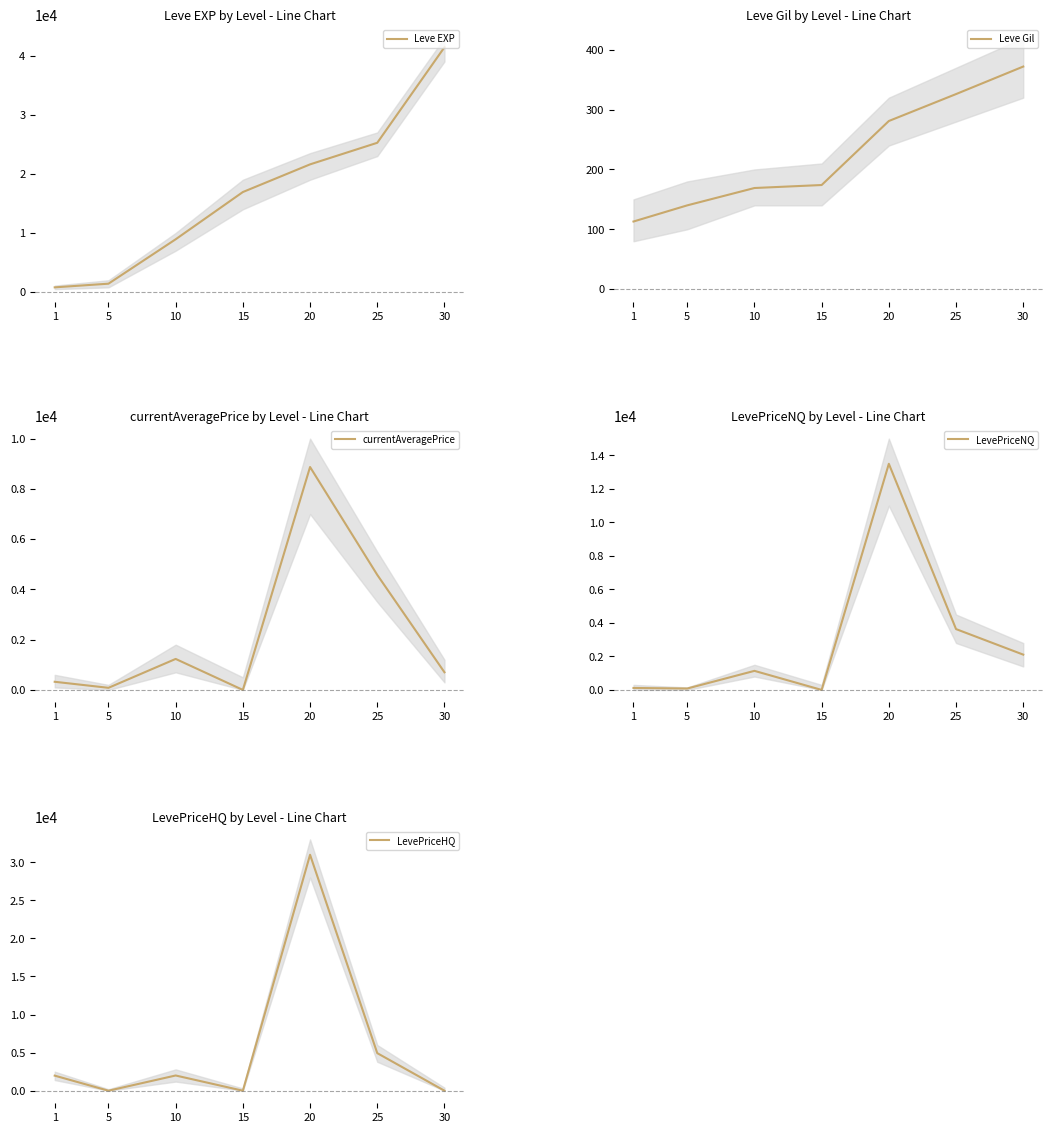

The value of currentAveragePrice at 30 is 702.3. True or false?

True